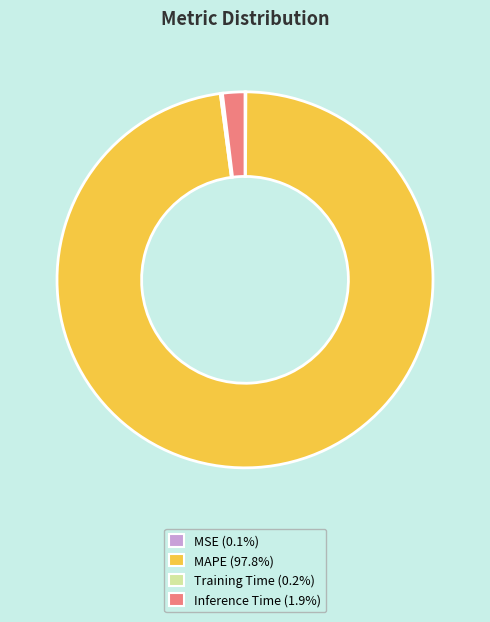

Is there a majority slice in this chart?

Yes